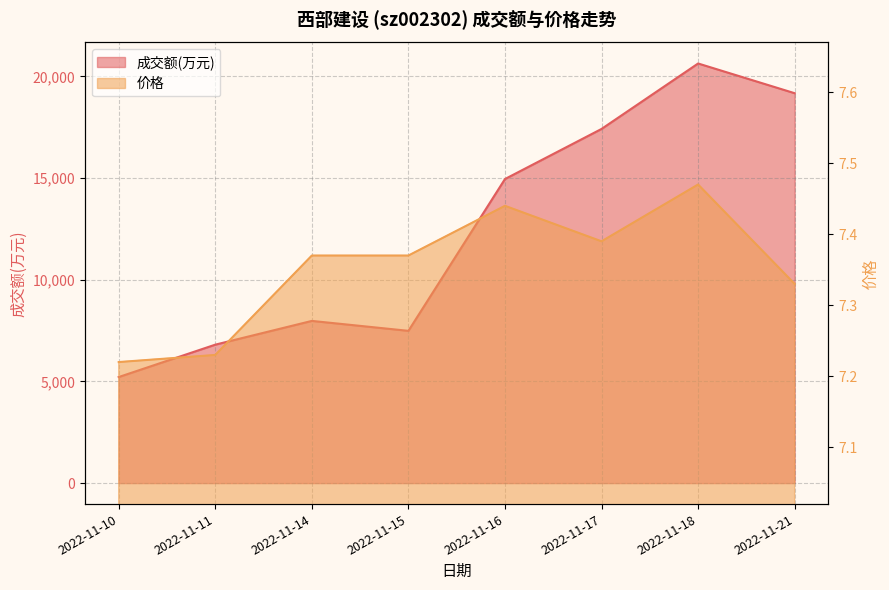

At how many categories does at least one series exceed 6619?

7